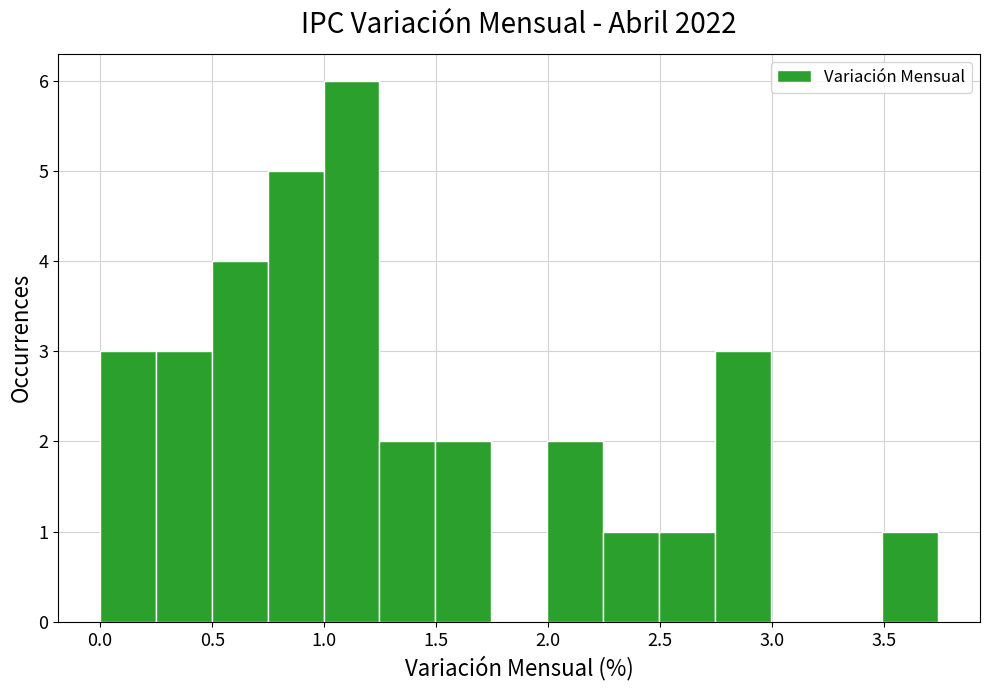

What is the height of the bar covering 2.75 to 3.00 on the x-axis? Neither the bar edges nor the heights are printed on the chart, so give them approximately, as read against the axes.

3